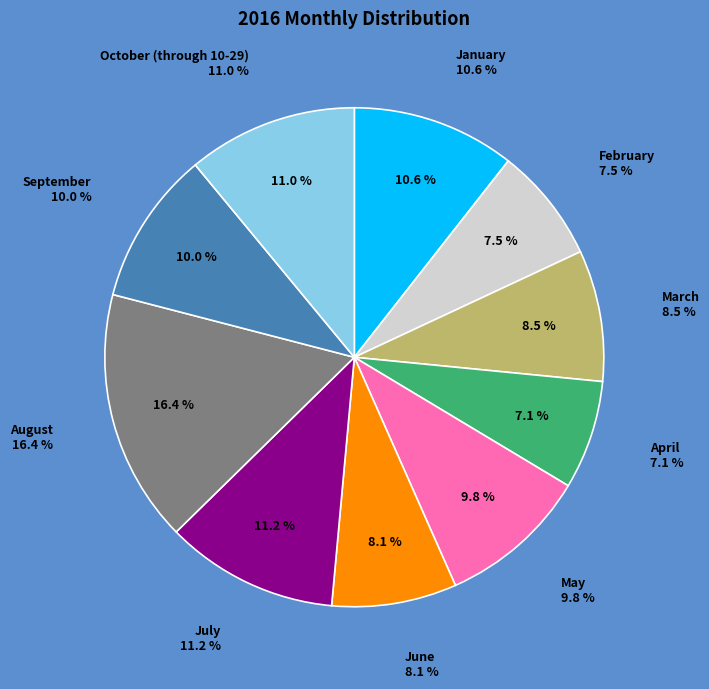

What is the smallest slice in the pie chart?

April